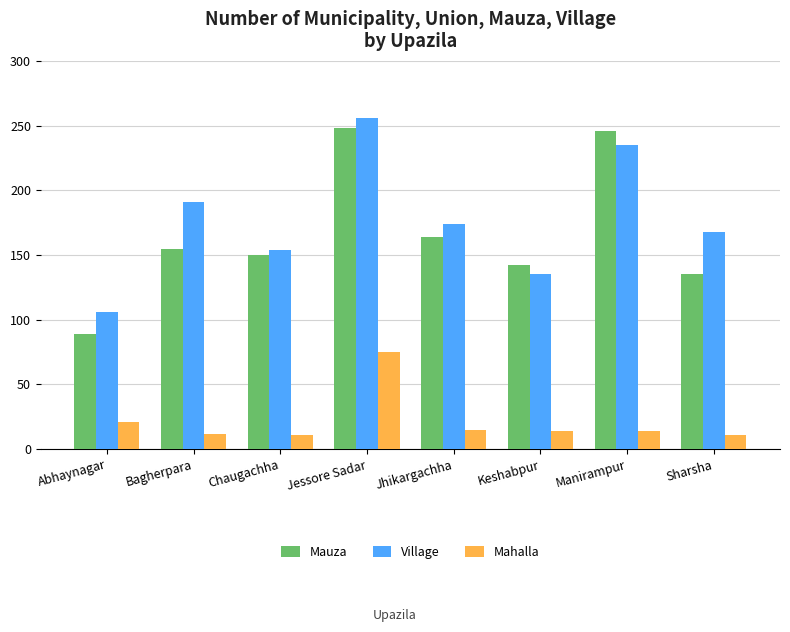

What is the difference between the highest and lowest values at Sharsha?

157